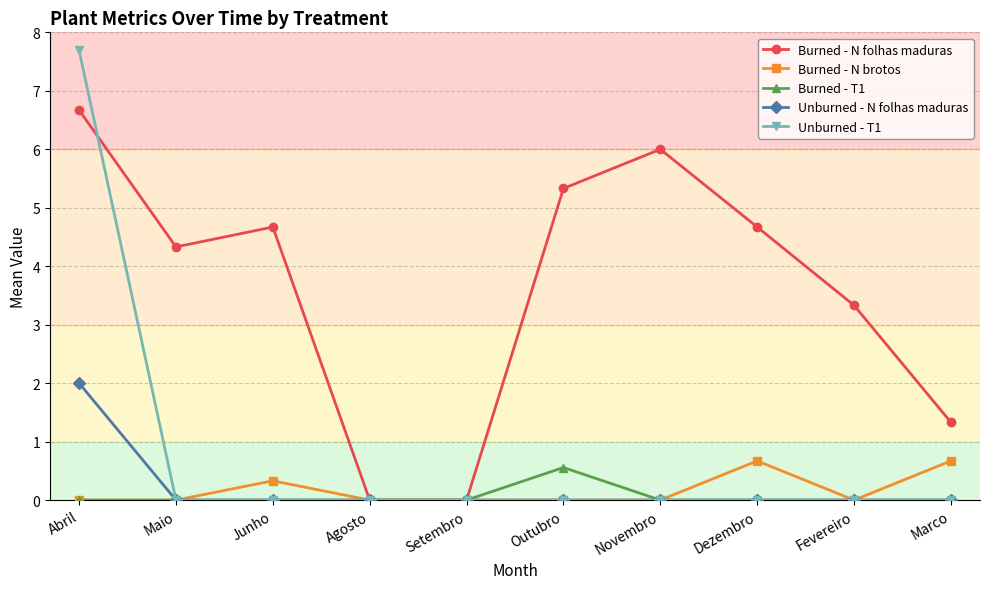

Which category has the highest value in the Burned - N folhas maduras series?

Abril